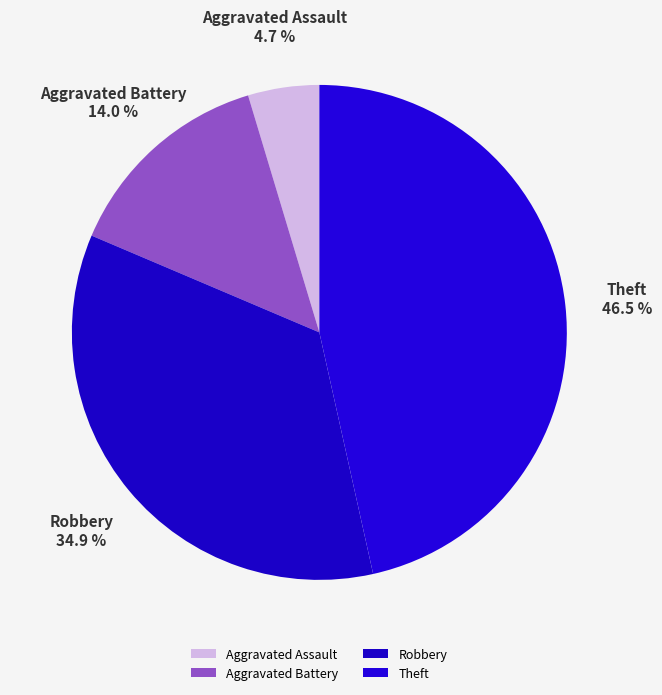

Which has a higher value, Robbery or Aggravated Battery?

Robbery